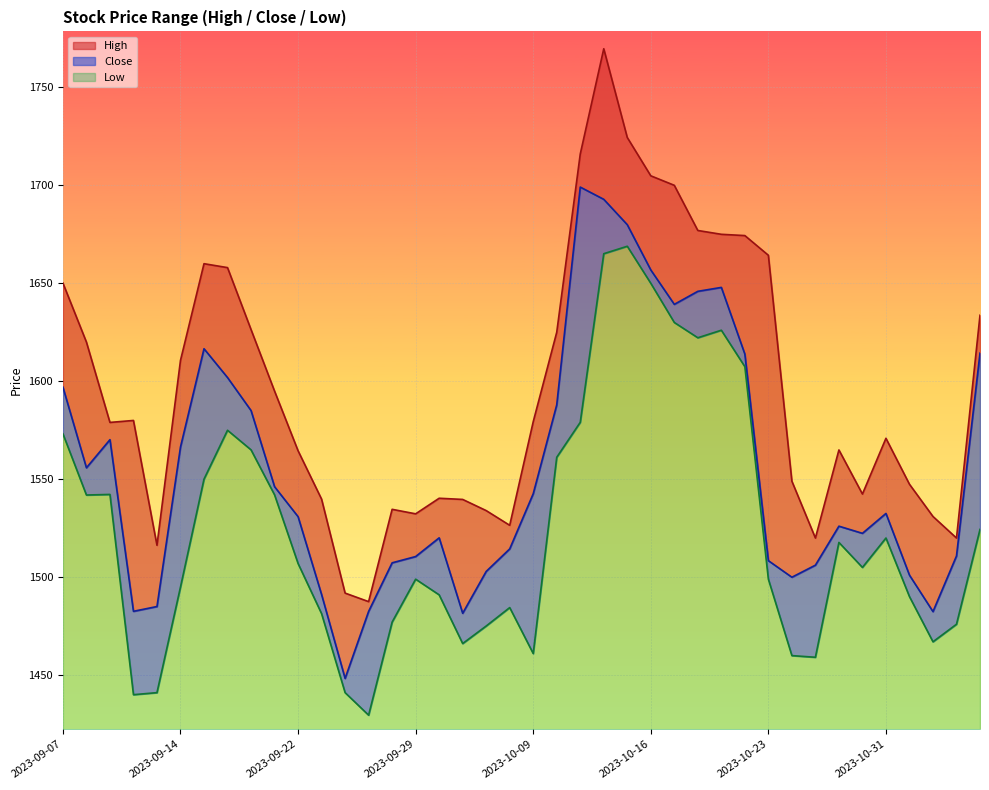

What is the difference between the maximum and second lowest values in the Close series?

217.5